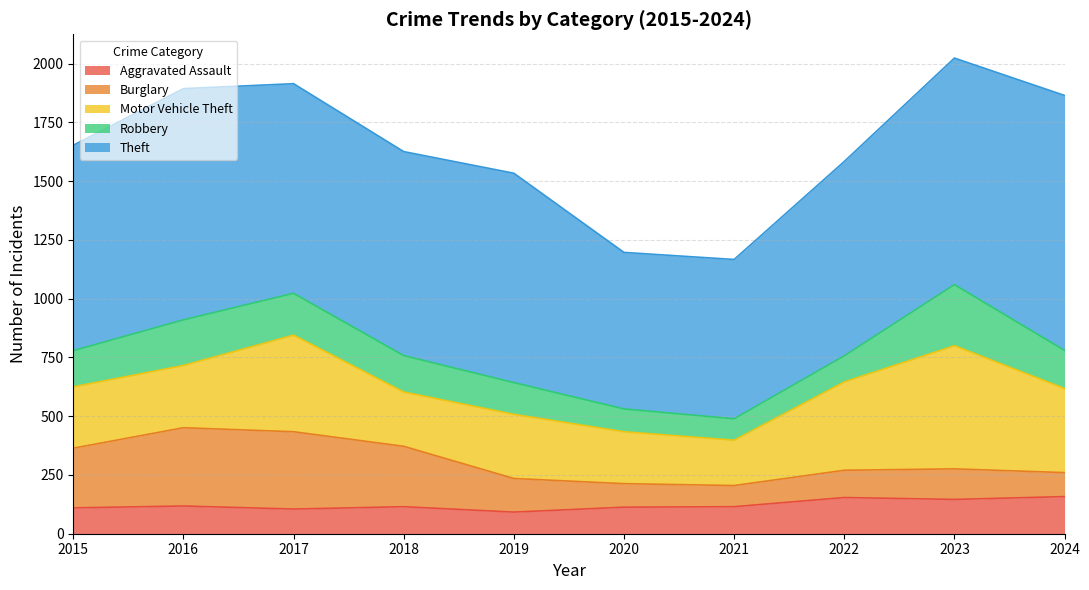

Reading right to left, transcribe all the data shown in this chart.

Aggravated Assault: 2024=158	2023=146	2022=154	2021=115	2020=113	2019=92	2018=115	2017=105	2016=118	2015=110
Burglary: 2024=102	2023=130	2022=116	2021=90	2020=100	2019=143	2018=257	2017=329	2016=333	2015=254
Motor Vehicle Theft: 2024=358	2023=524	2022=376	2021=193	2020=221	2019=273	2018=231	2017=411	2016=265	2015=261
Robbery: 2024=162	2023=260	2022=111	2021=91	2020=97	2019=135	2018=155	2017=178	2016=194	2015=154
Theft: 2024=1085	2023=964	2022=827	2021=678	2020=666	2019=891	2018=868	2017=892	2016=984	2015=874